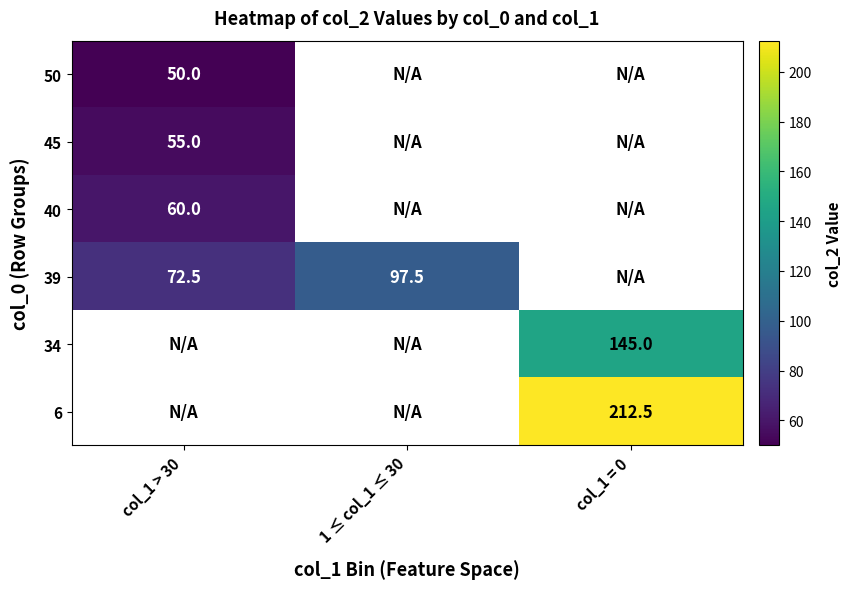

What is the smallest value displayed?

50.0